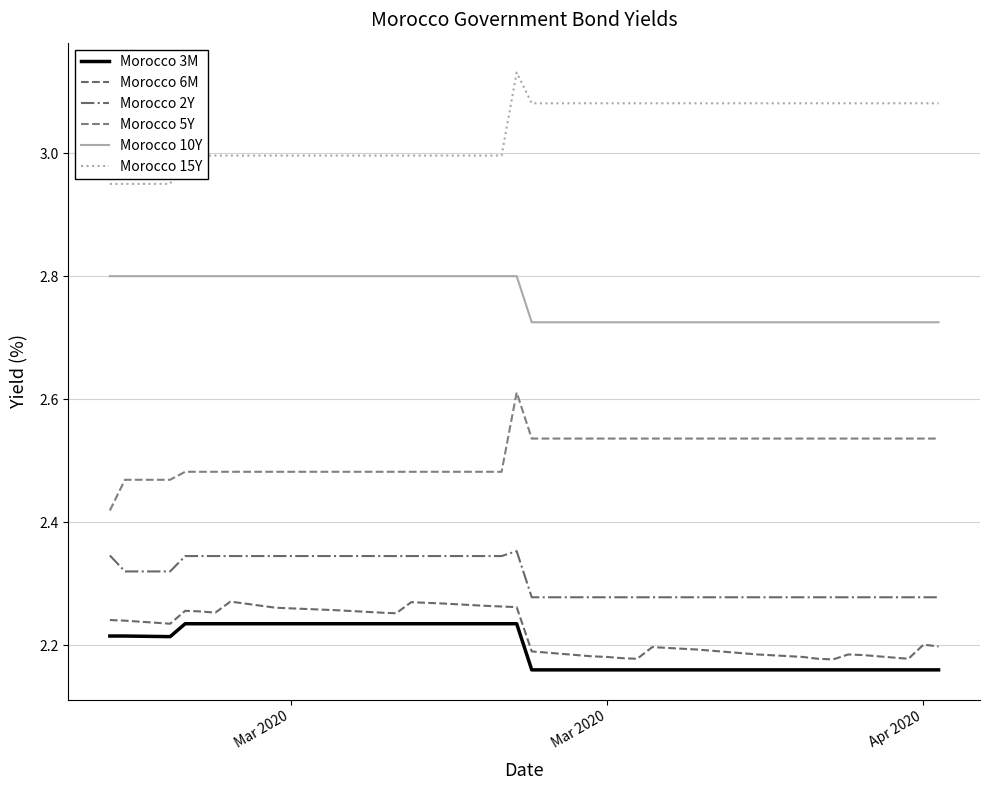

Rank the series by their maximum value, from lowest to highest.

Morocco 3M, Morocco 6M, Morocco 2Y, Morocco 5Y, Morocco 10Y, Morocco 15Y